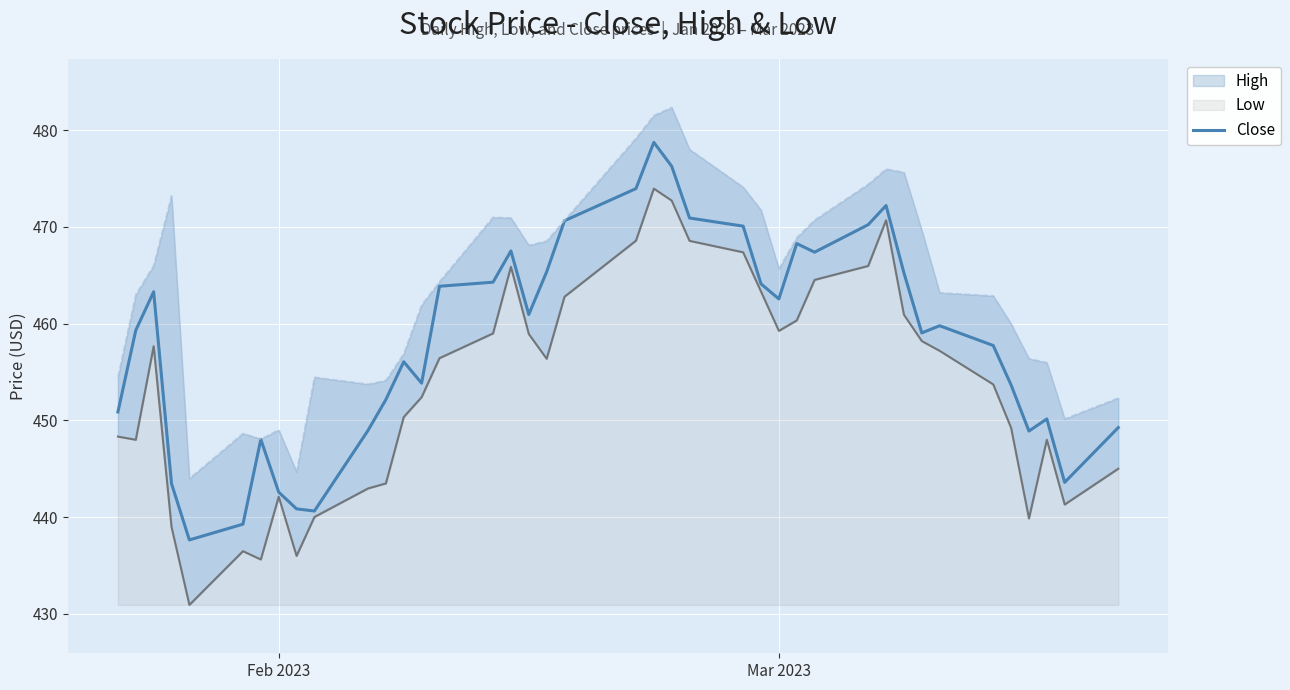

What is the maximum value shown in the chart?

478.7